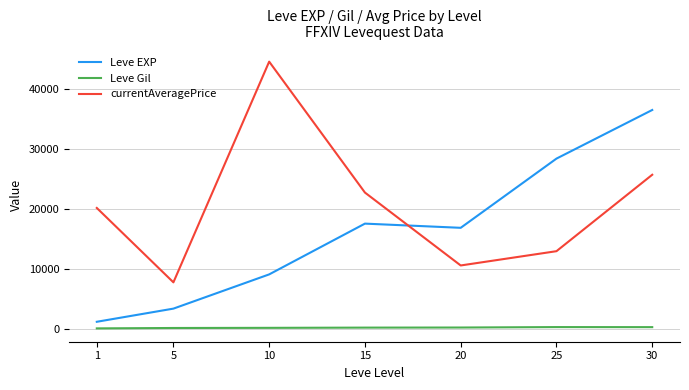

What is the maximum value for currentAveragePrice?

44543.3